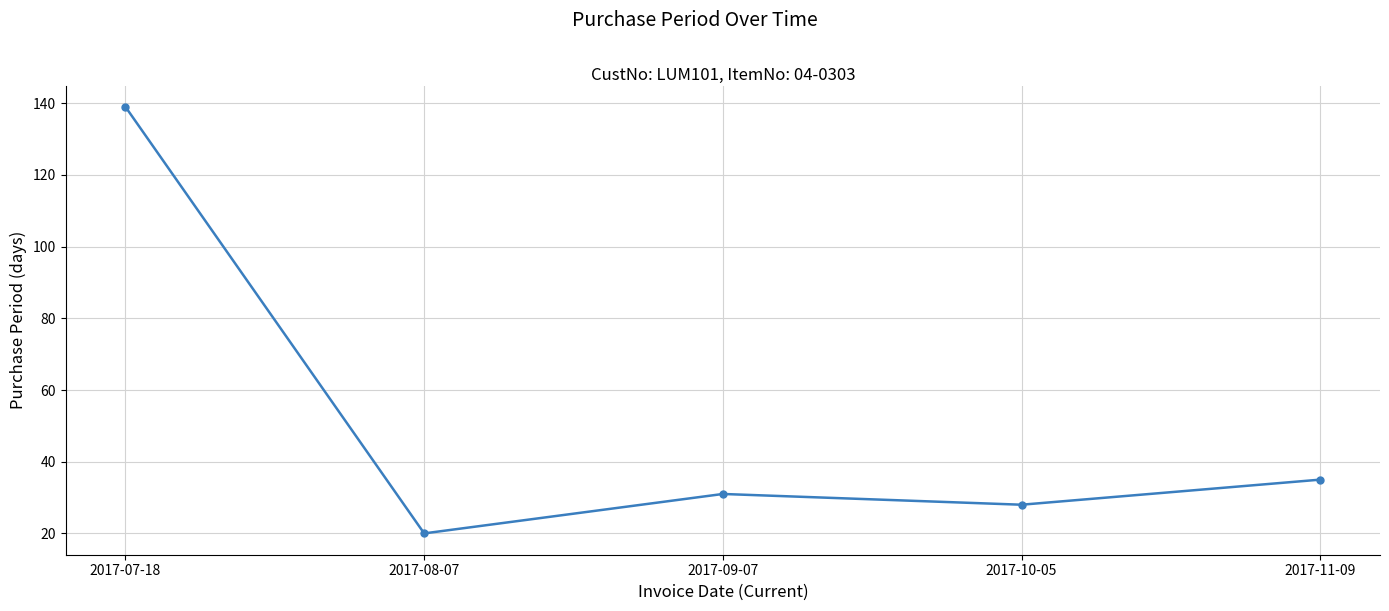

List the labels in order of value, largest first.

2017-07-18, 2017-11-09, 2017-09-07, 2017-10-05, 2017-08-07